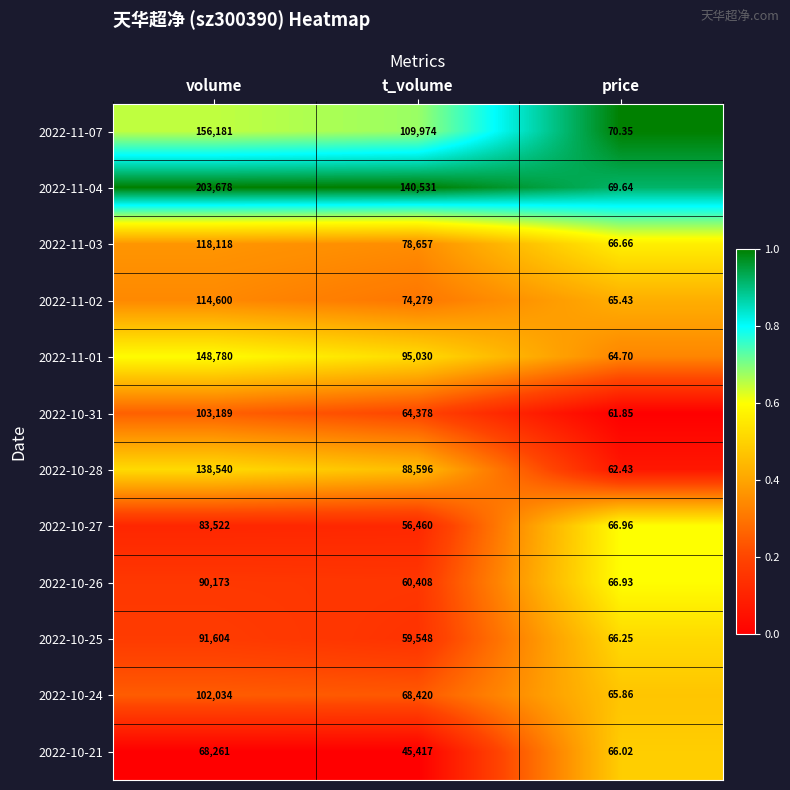

At which category is the sum across all series the highest?

volume